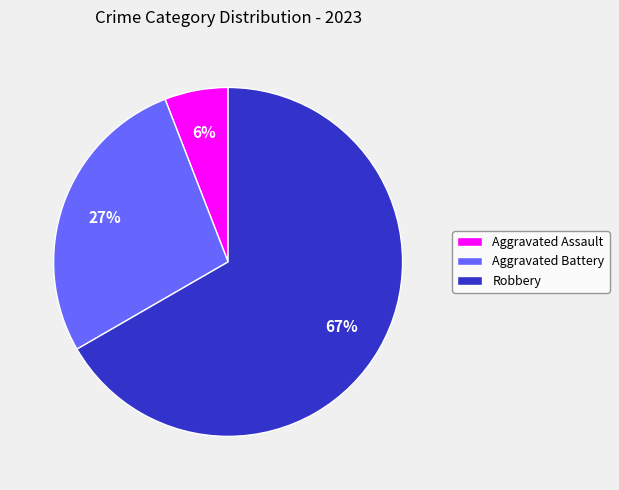

How many slices are in this pie chart?

3